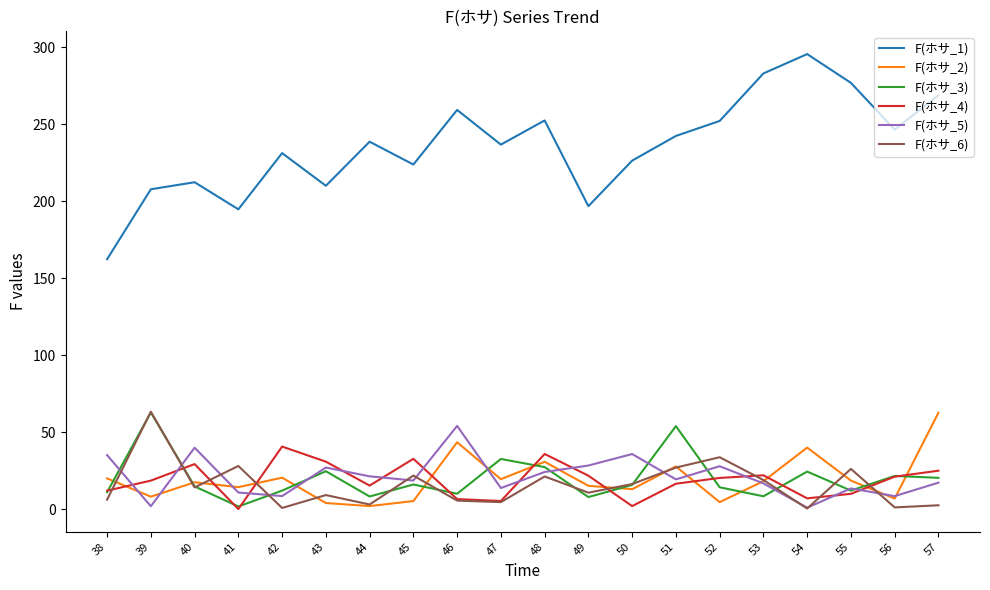

What is the sum of all F(ホサ_6) values?

316.2